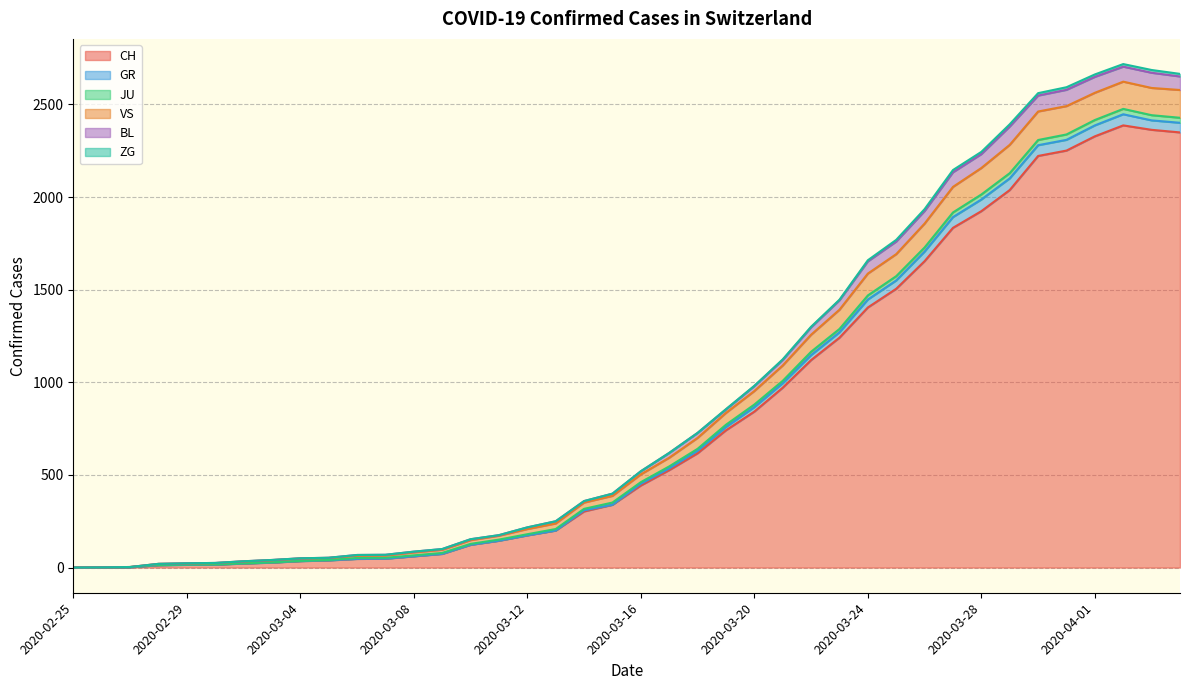

Does the chart have visible grid lines?

Yes